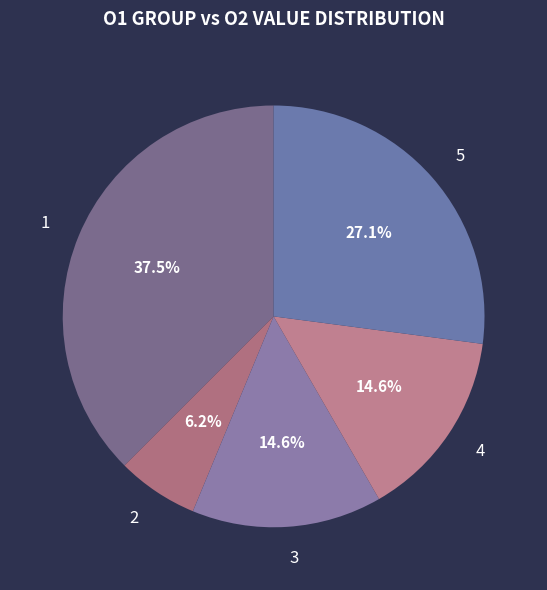

Do 4 and 5 together represent more than half of the pie?

No